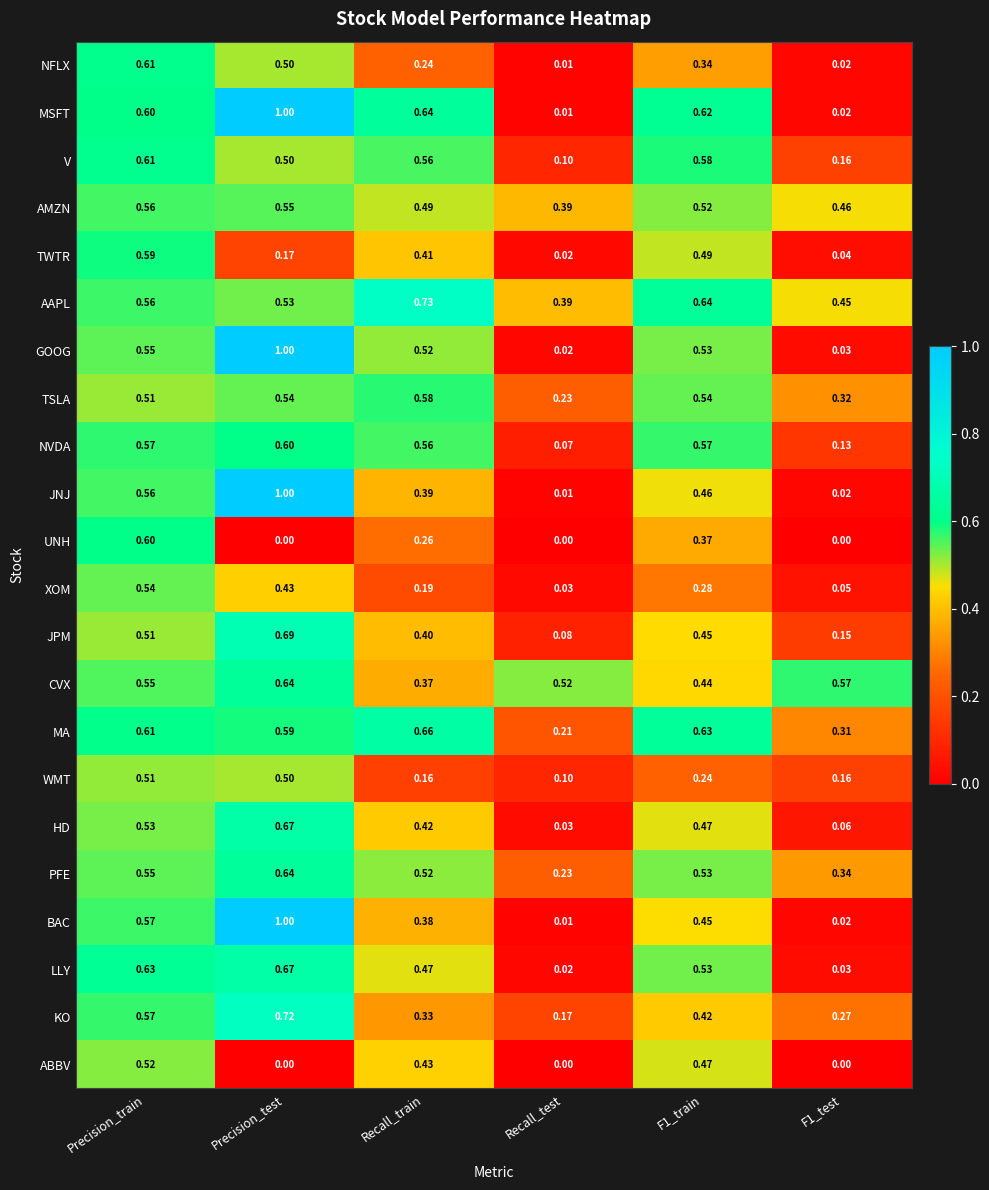

Which series has the largest total across all categories?

AAPL